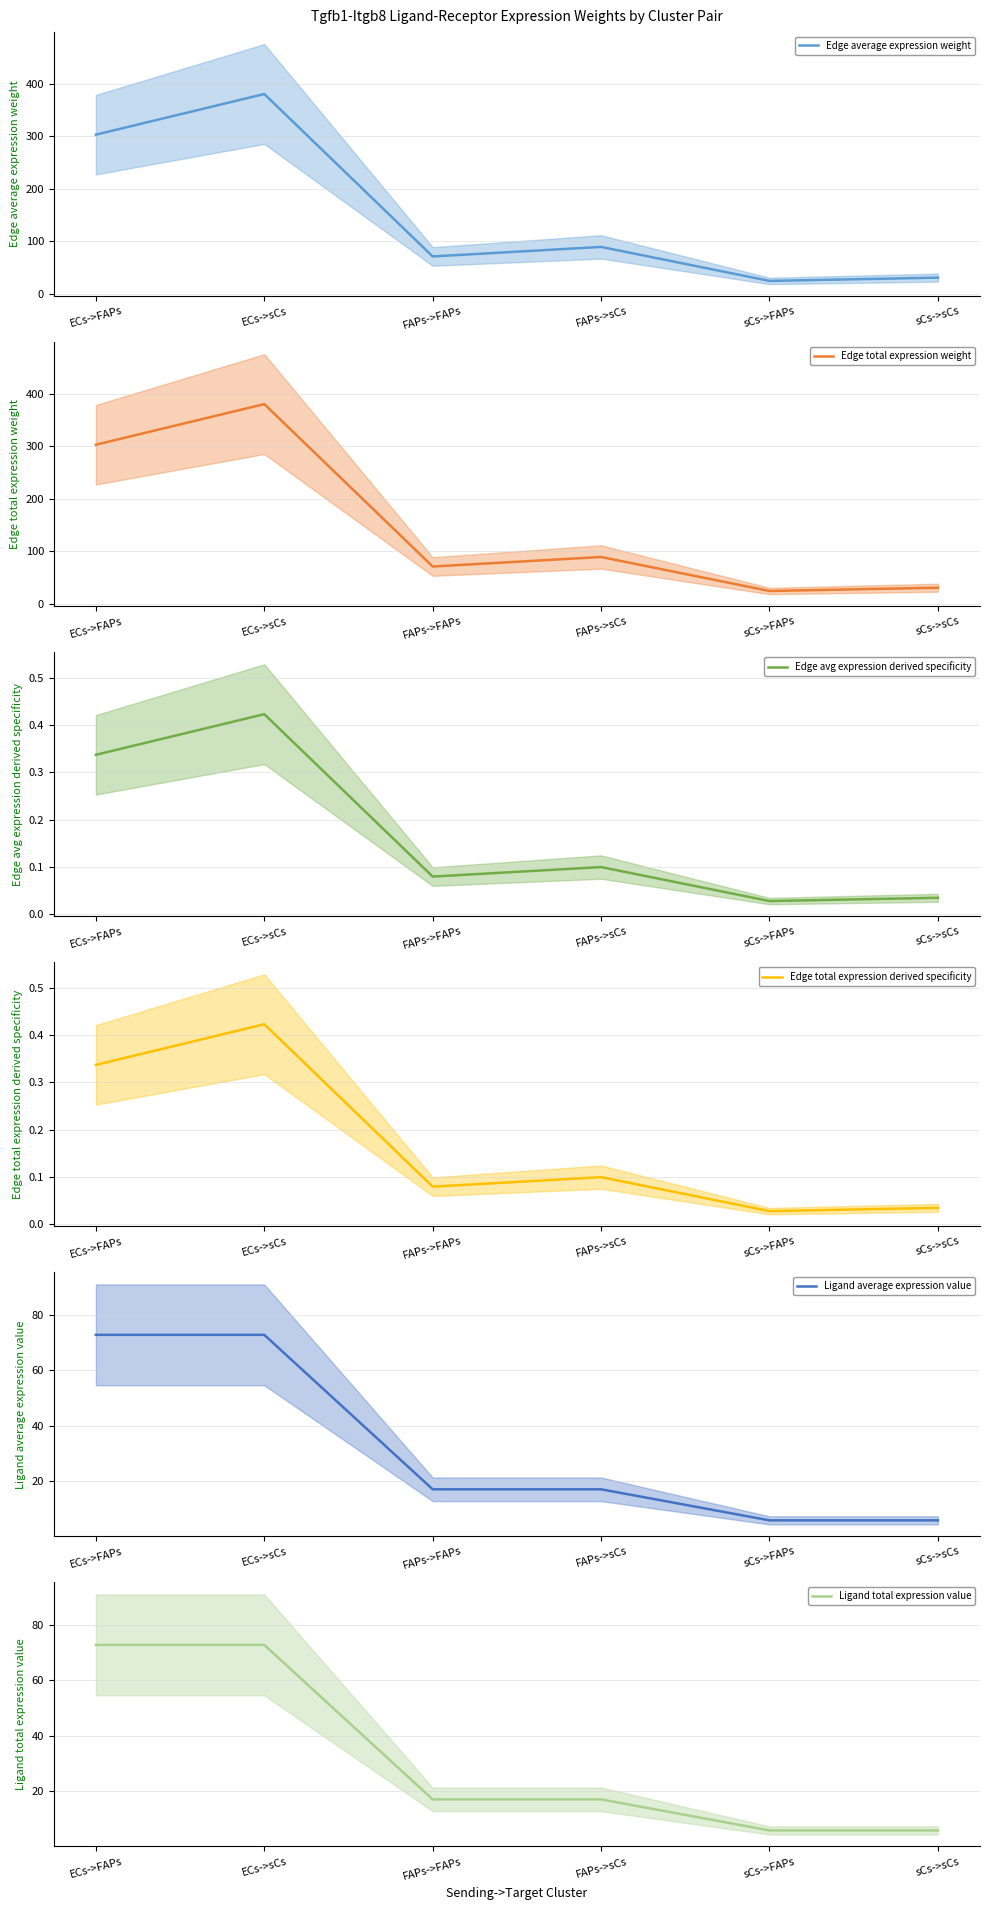

What is the label of the 4th point from the left?

FAPs->sCs